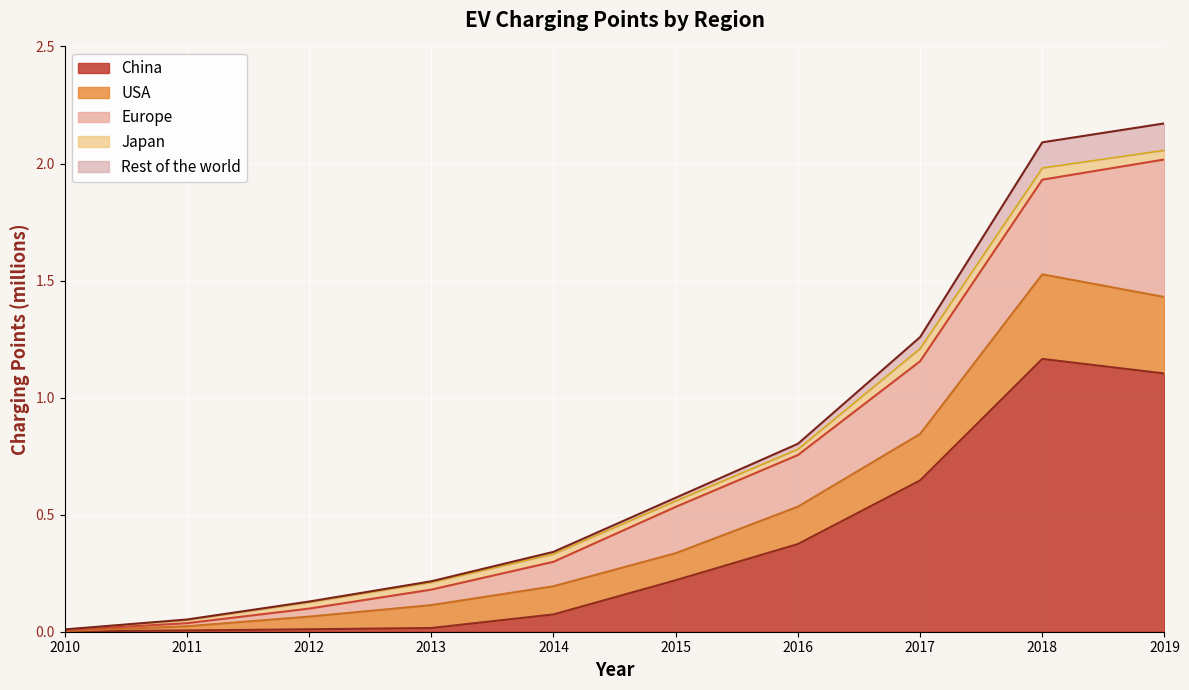

List the labels in order of Rest of the world value, smallest first.

2010, 2011, 2012, 2013, 2014, 2015, 2016, 2017, 2018, 2019